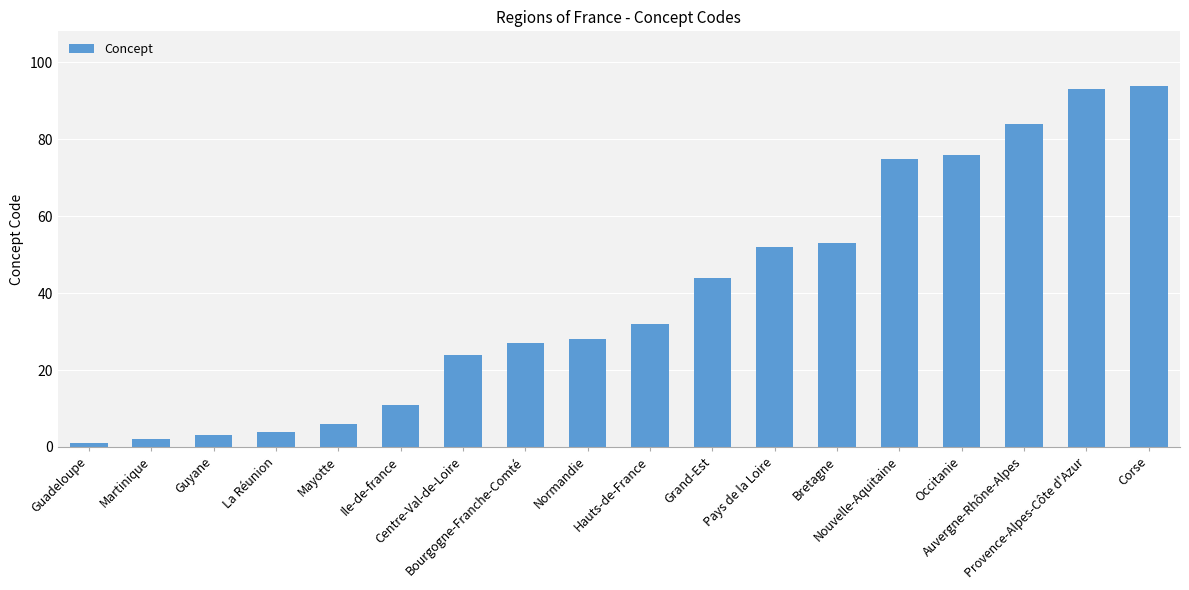

Which category has the highest value across all series?

Corse